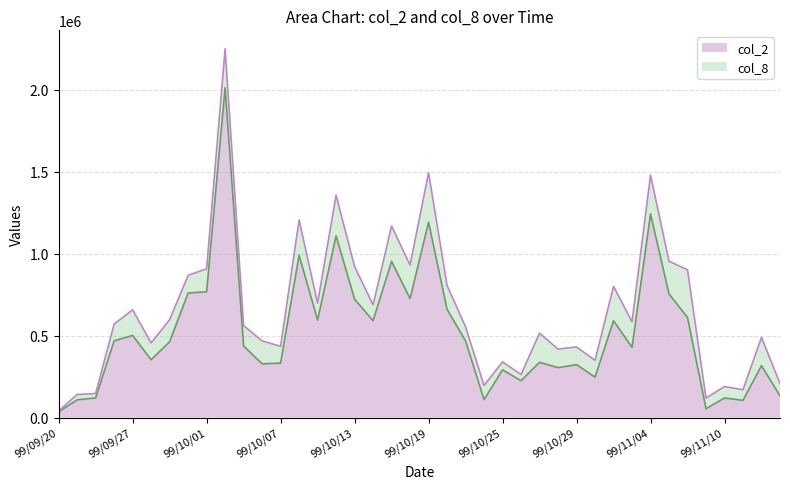

What position from the right is 99/11/12?

2